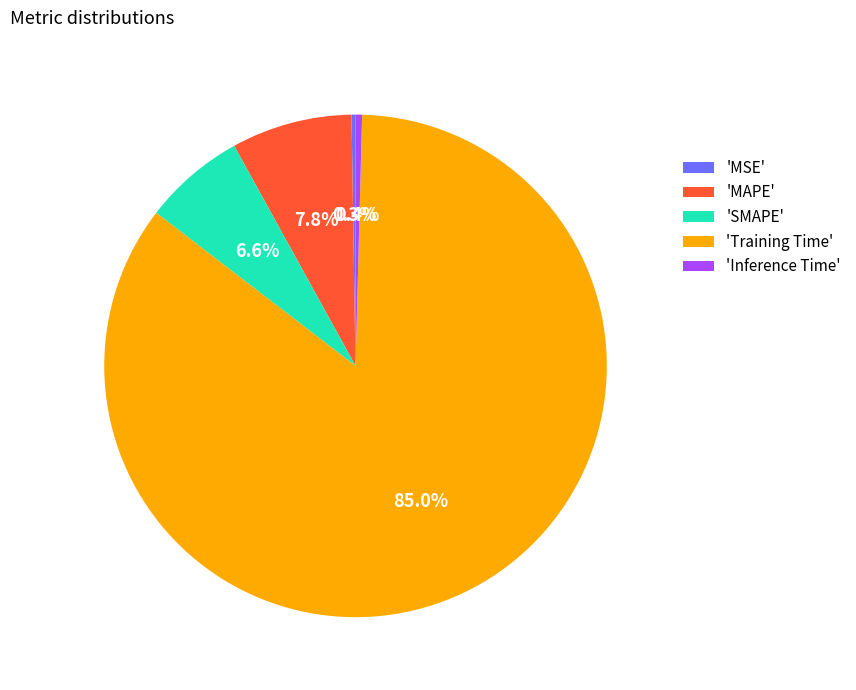

Which has a higher value, 'MAPE' or 'Inference Time'?

'MAPE'